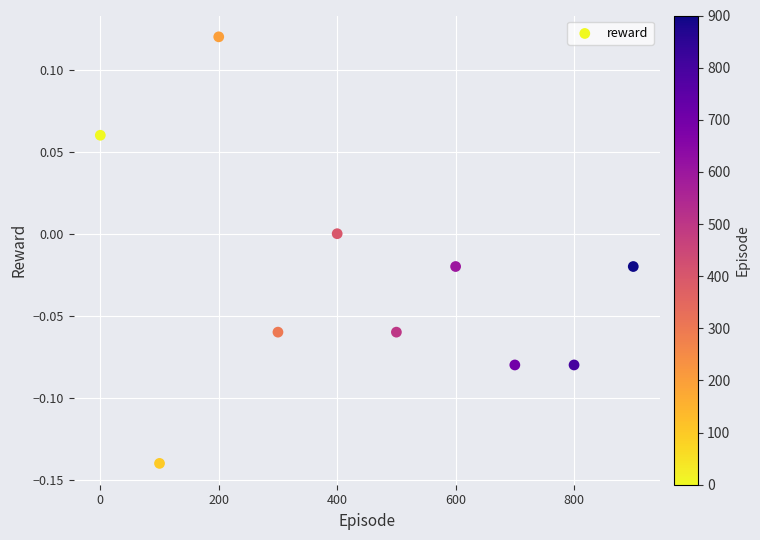

What is the range of X values (max minus min)?

900.0